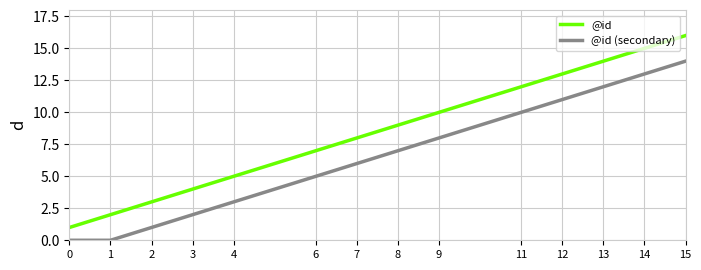

At which category is the sum across all series the highest?

15